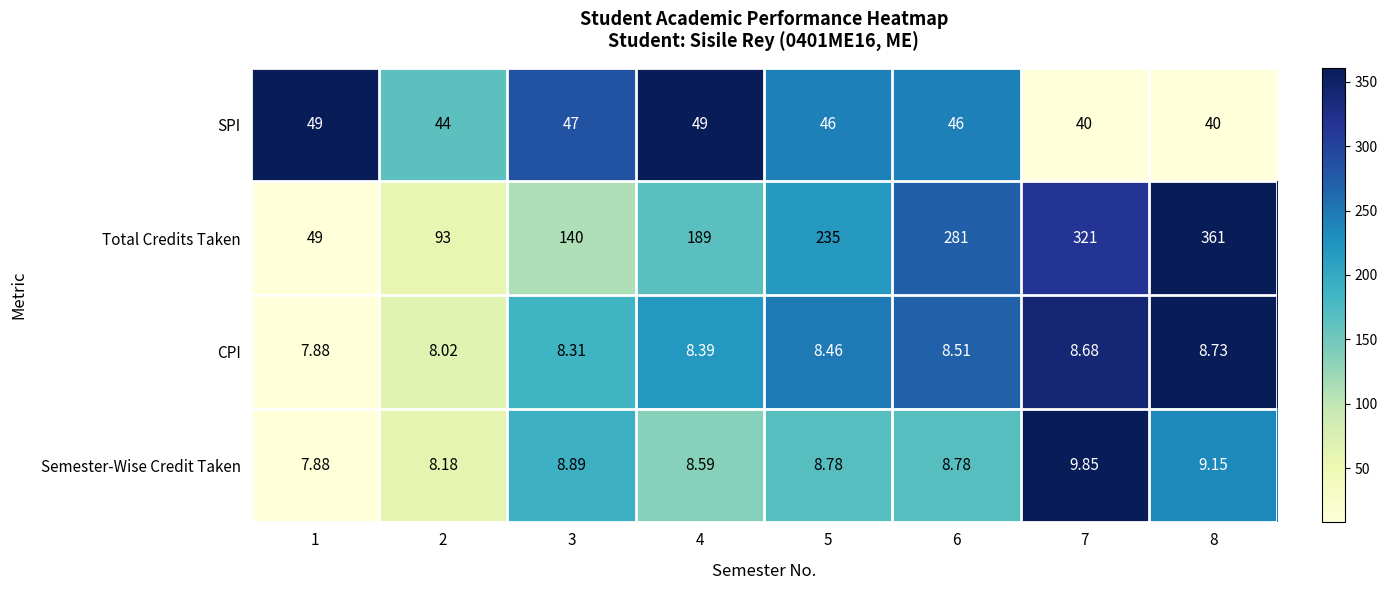

At 4, list the series in order from smallest to largest.

CPI, Semester-Wise Credit Taken, SPI, Total Credits Taken